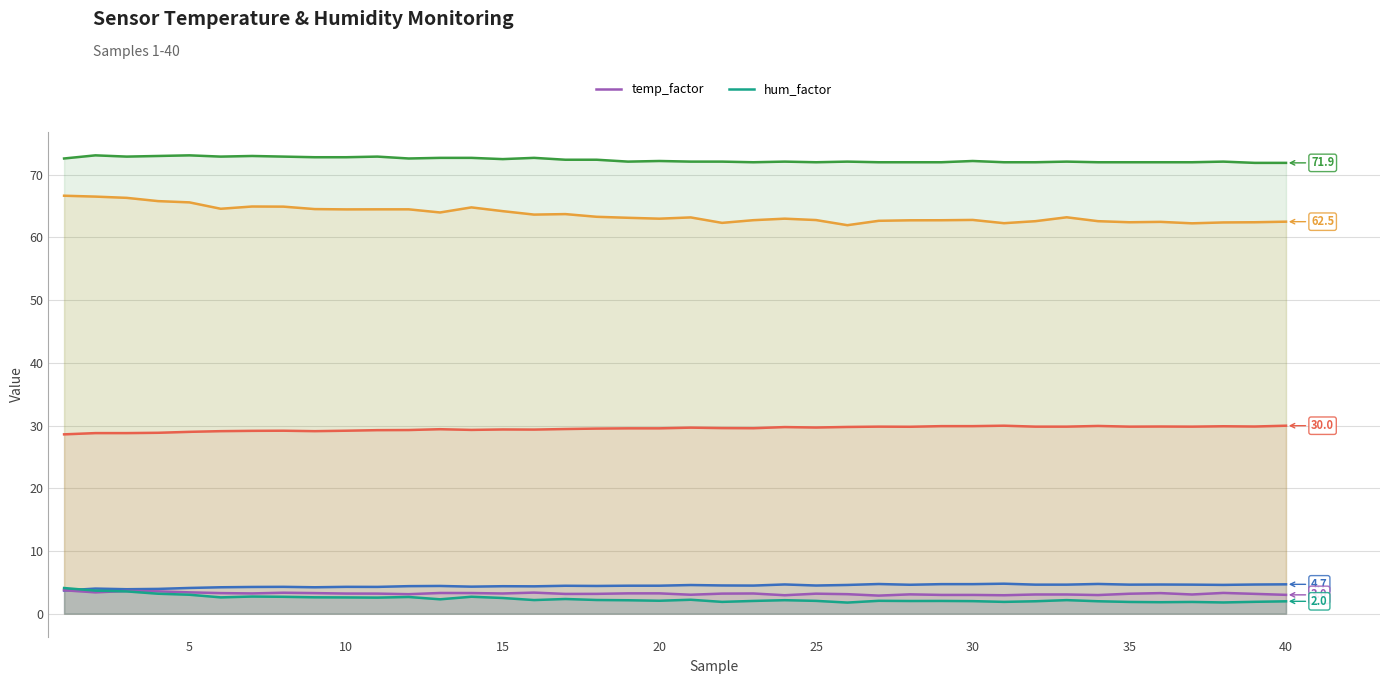

The temp_factor series shows 3.2 at 15. True or false?

True